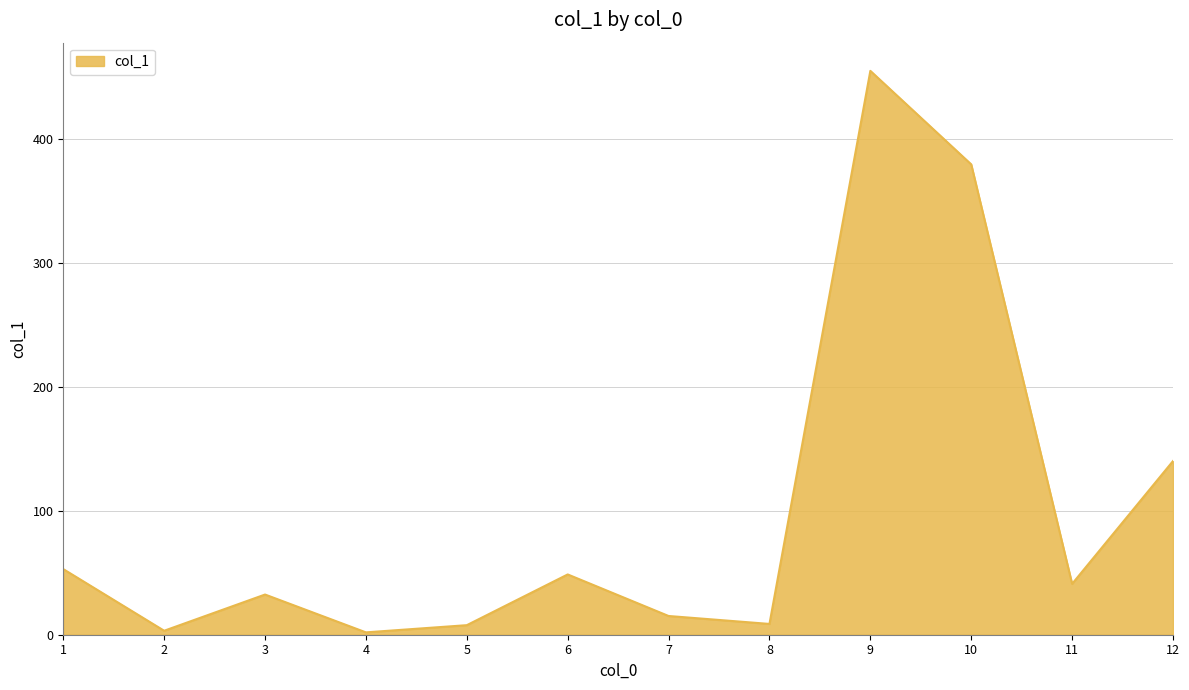

What is the difference between the second highest and minimum values?

377.3